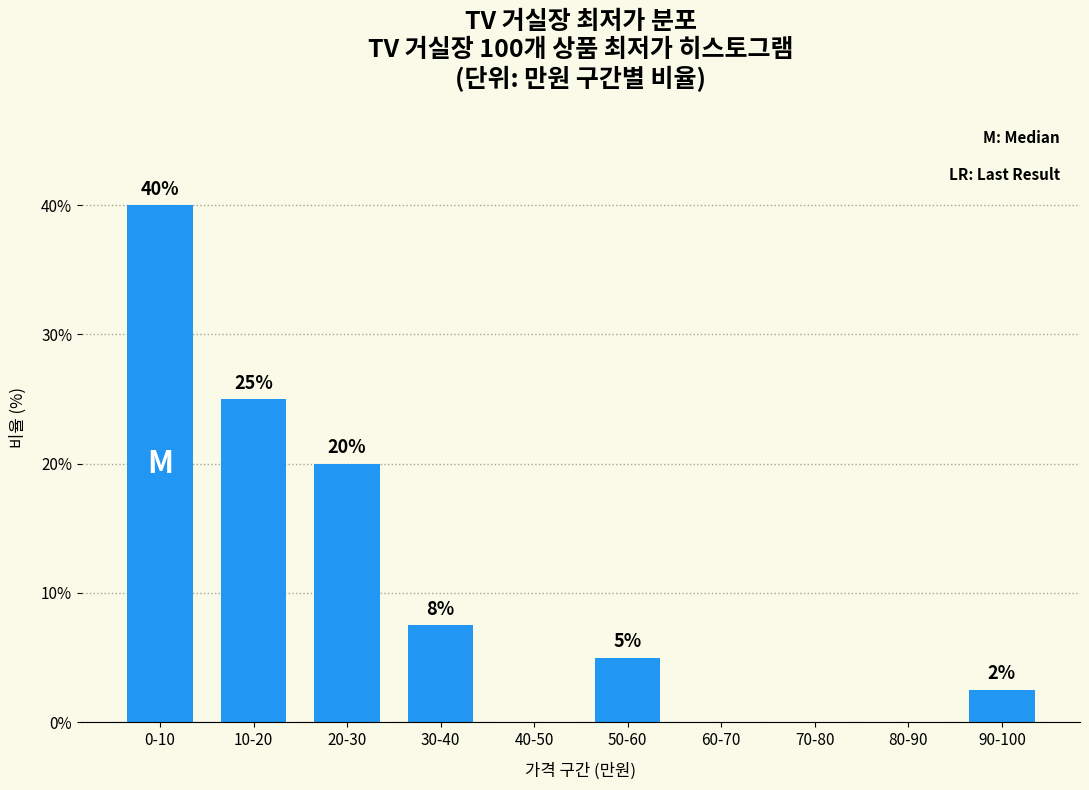

What is the sum of all values?

100.0